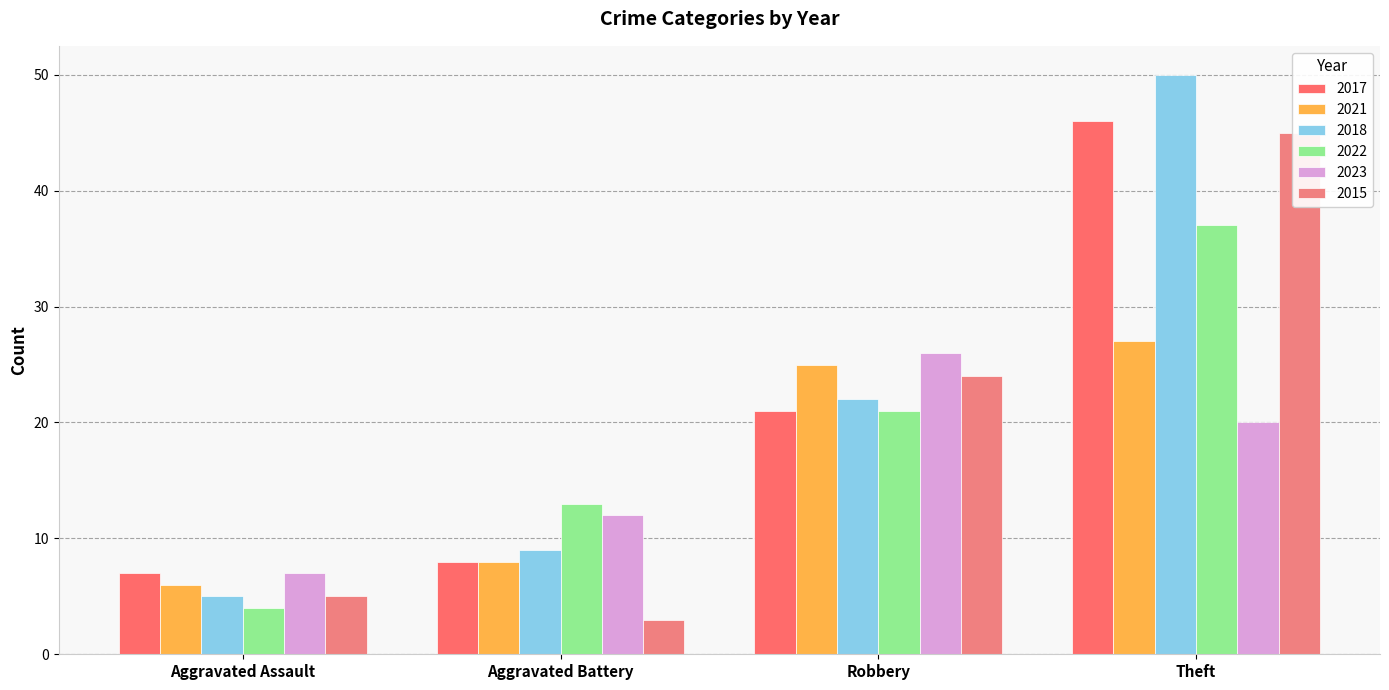

What is the difference between the maximum and minimum values in the 2017 series?

39